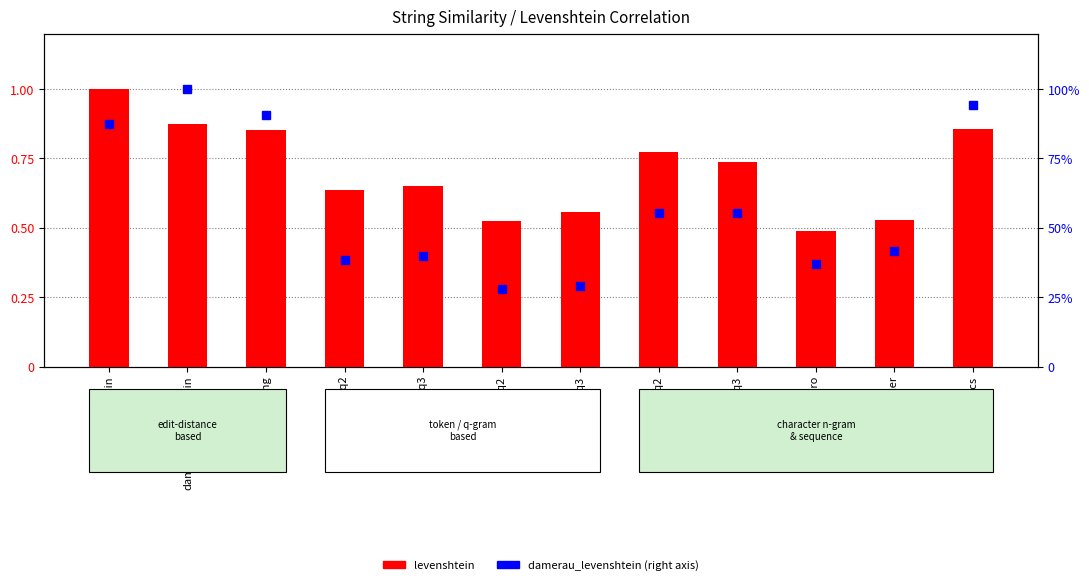

Reading left to right, extract all data points from this chart.

levenshtein: 1.0	0.9	0.9	0.6	0.7	0.5	0.6	0.8	0.7	0.5	0.5	0.9
damerau_levenshtein: 0.9	1.0	0.9	0.4	0.4	0.3	0.3	0.6	0.6	0.4	0.4	0.9